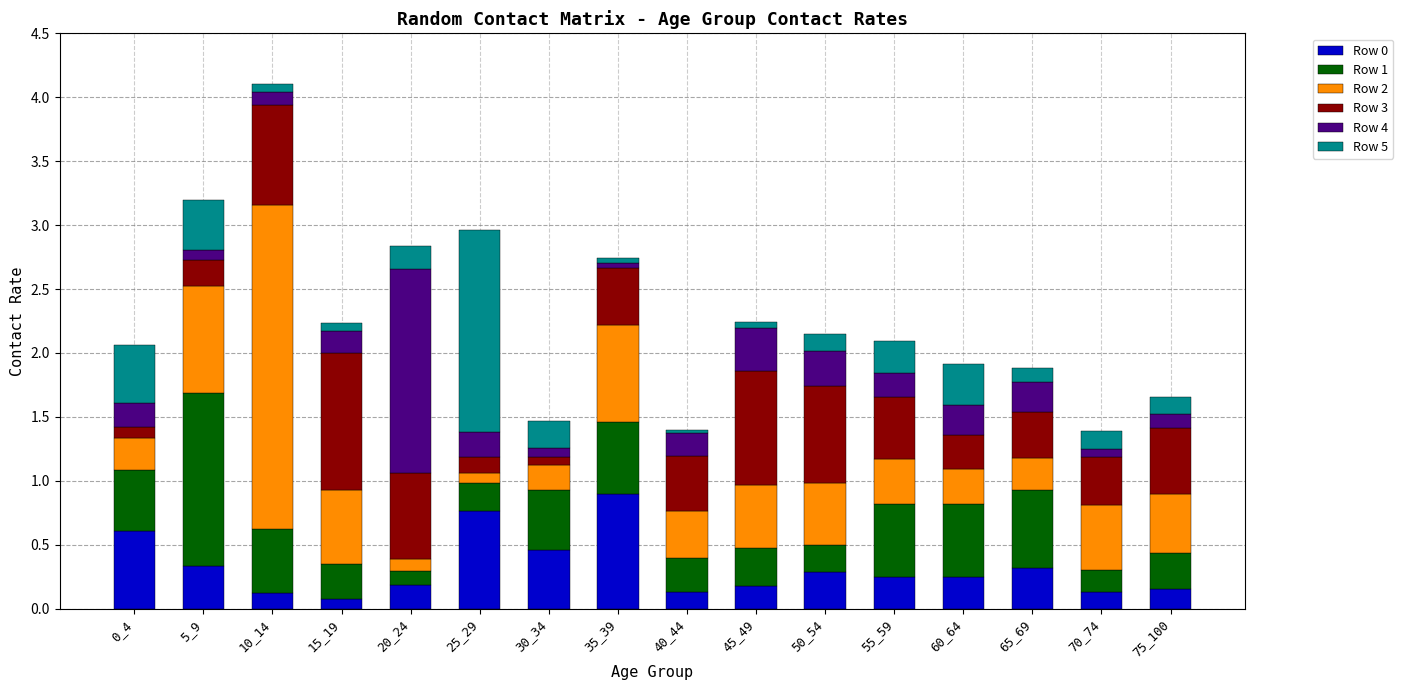

At which category is the sum across all series the highest?

10_14